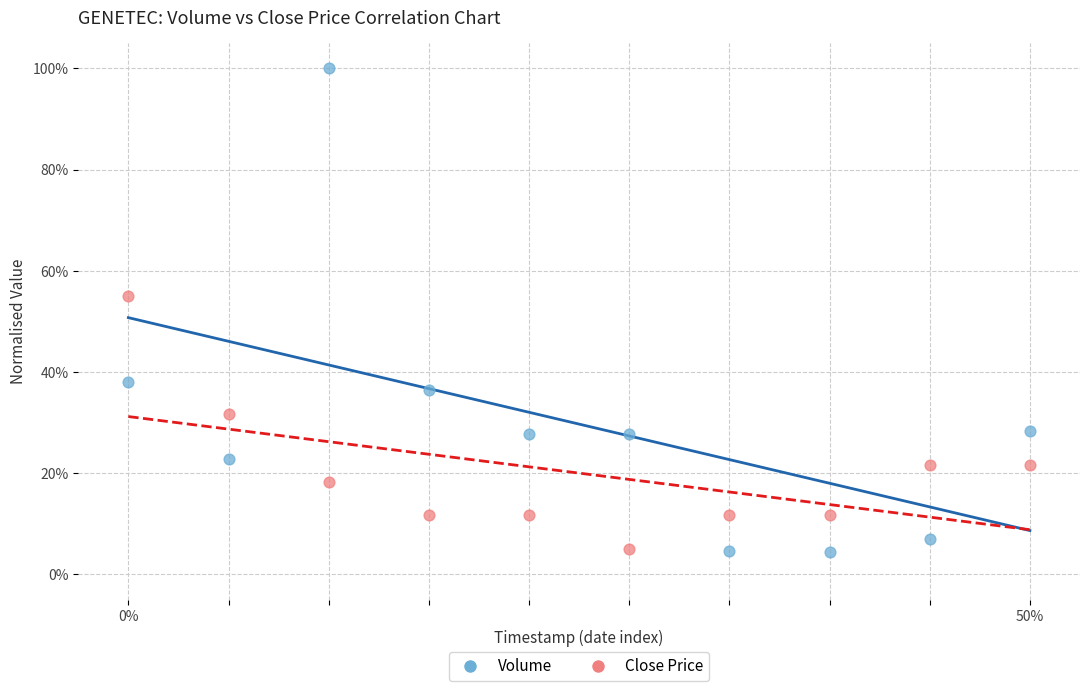

What are all the series names shown in the legend?

Volume, Close Price